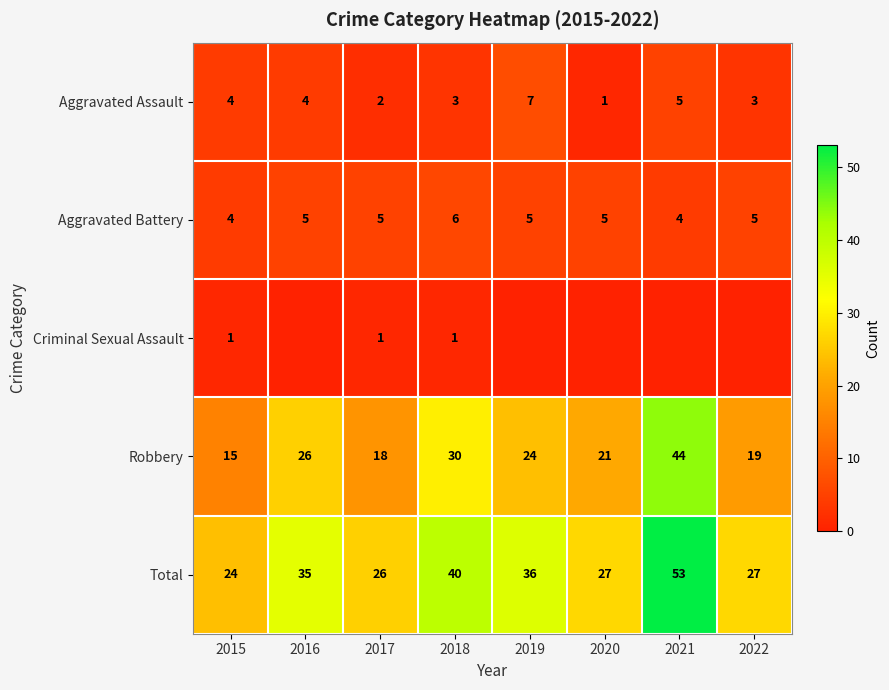

At 2018, list the series in order from smallest to largest.

Criminal Sexual Assault, Aggravated Assault, Aggravated Battery, Robbery, Total